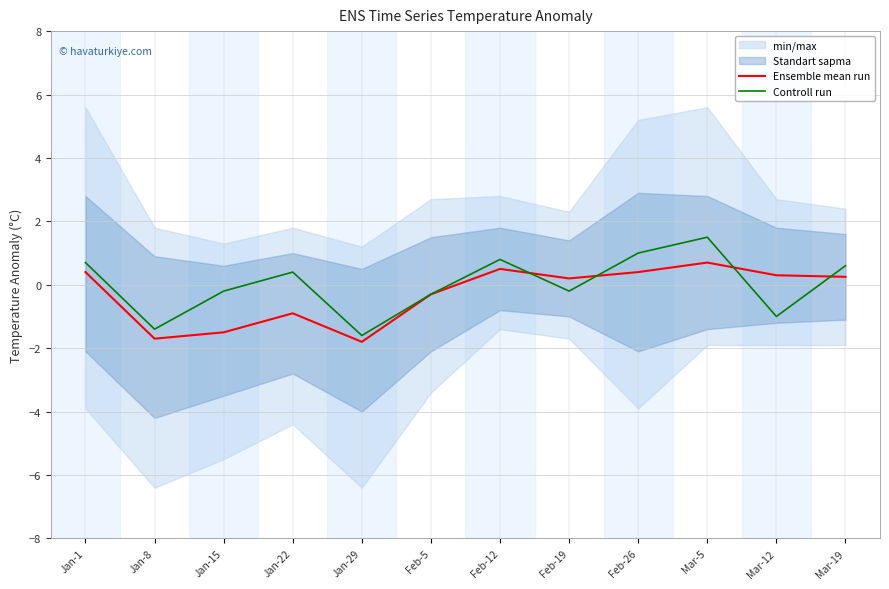

Is the value of Ensemble mean run at Feb-26 greater than the value of Controll run at Mar-19?

No